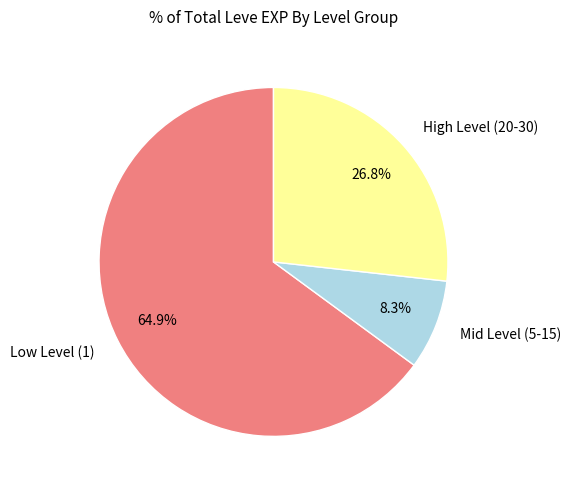

Which category accounts for the majority?

Low Level (1)